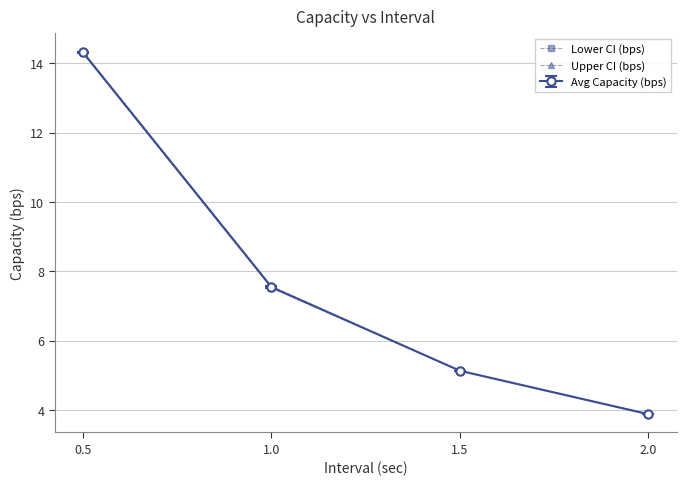

What is the label of the 4th point from the left?

2.0